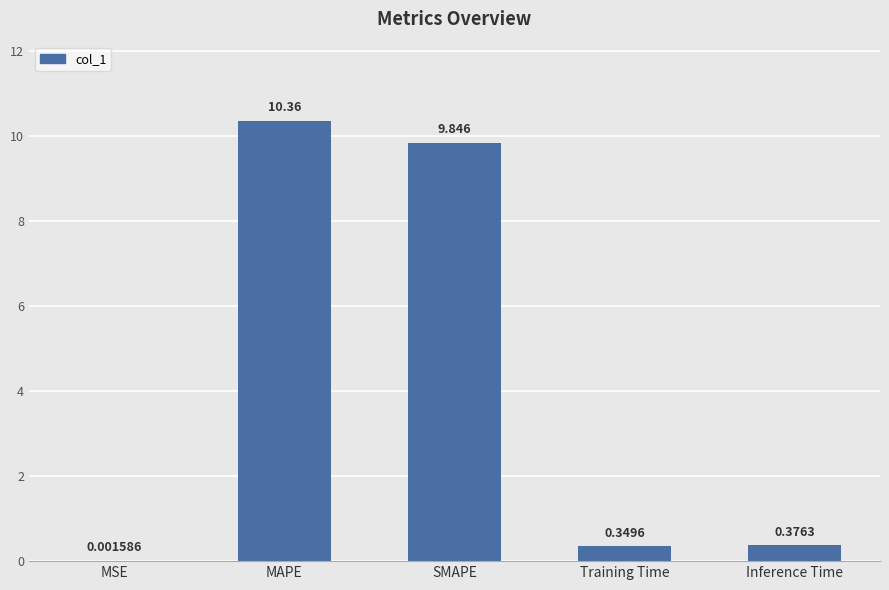

Are the bars grouped side by side (vs. stacked)?

No